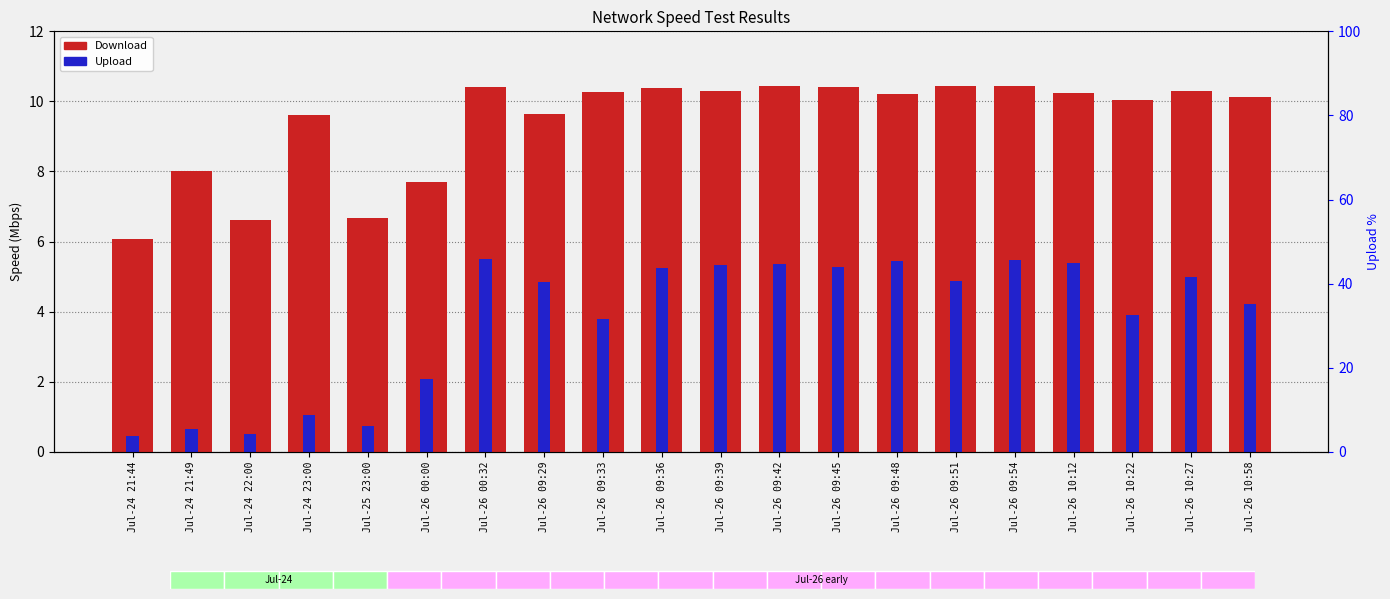

What is the average value of the Upload series?

3.8